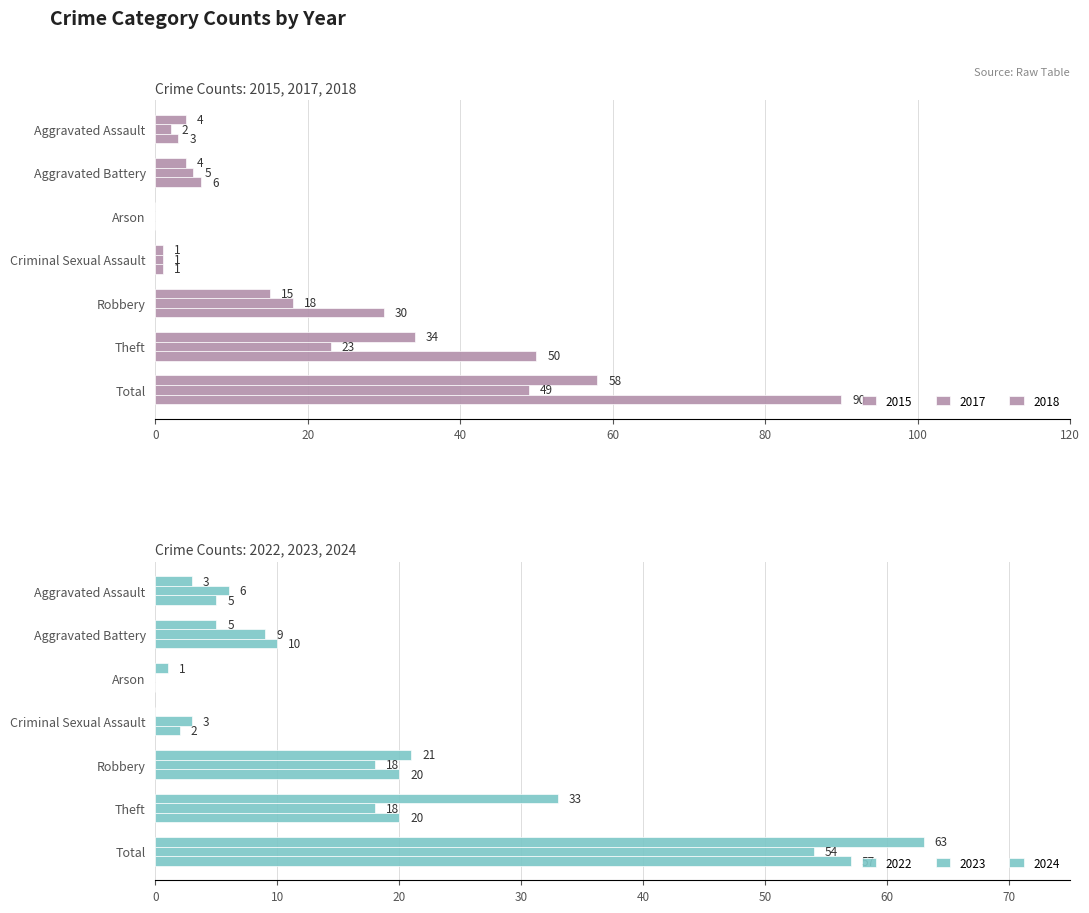

Where is 2015 nearest to the value 29?

Theft